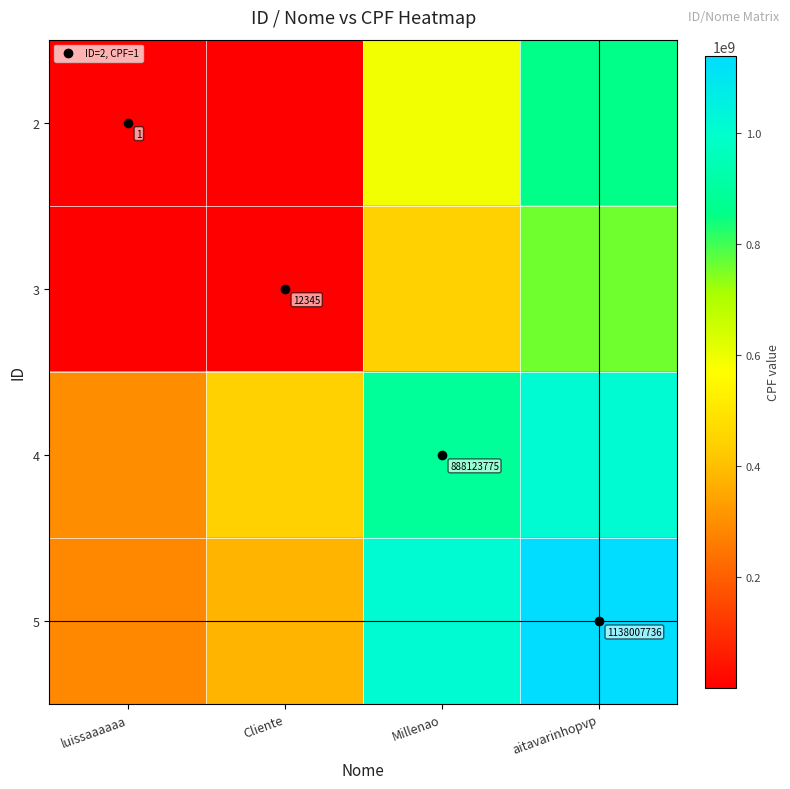

Rank the series at Millenao from lowest to highest value.

3, 2, 4, 5